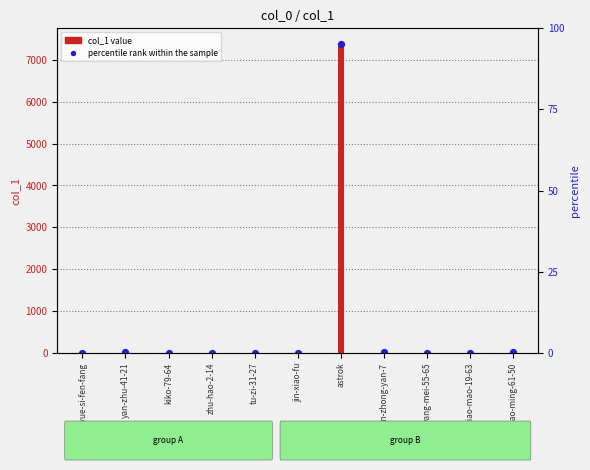

What is the ratio of the value at astrok to the value at zhang-xiao-ming-61-50?

410.4